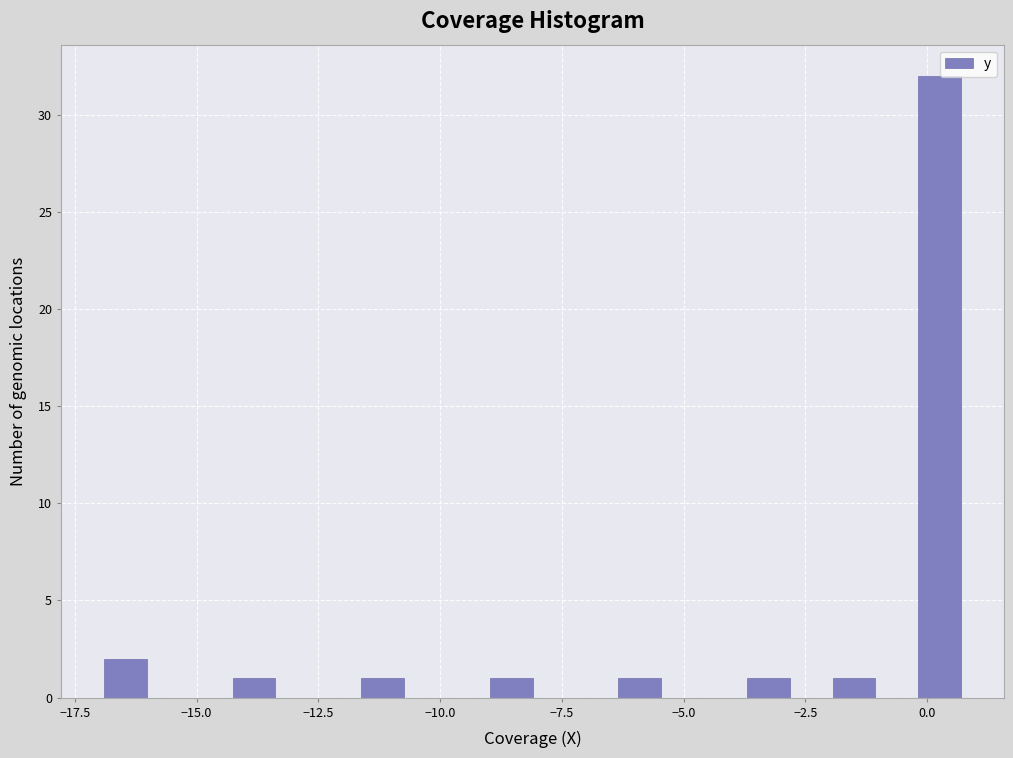

Around what value on the x-axis is the tallest bar? Give the approximate position of its centre, as read against the axis.

0.5